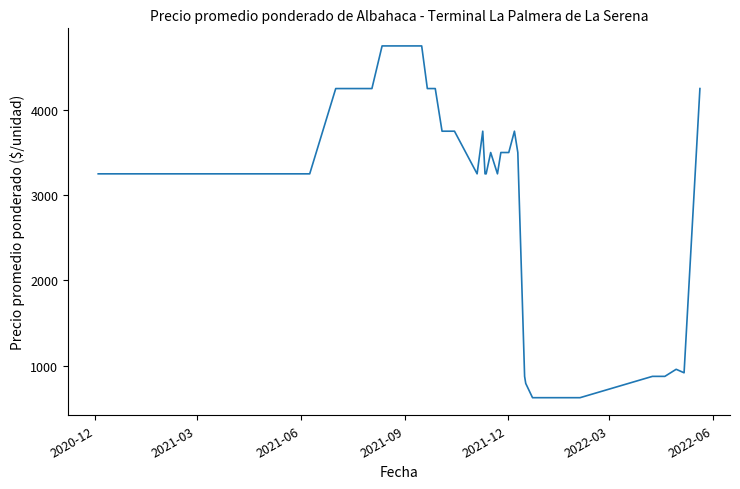

What is the difference between the maximum and minimum values?

4125